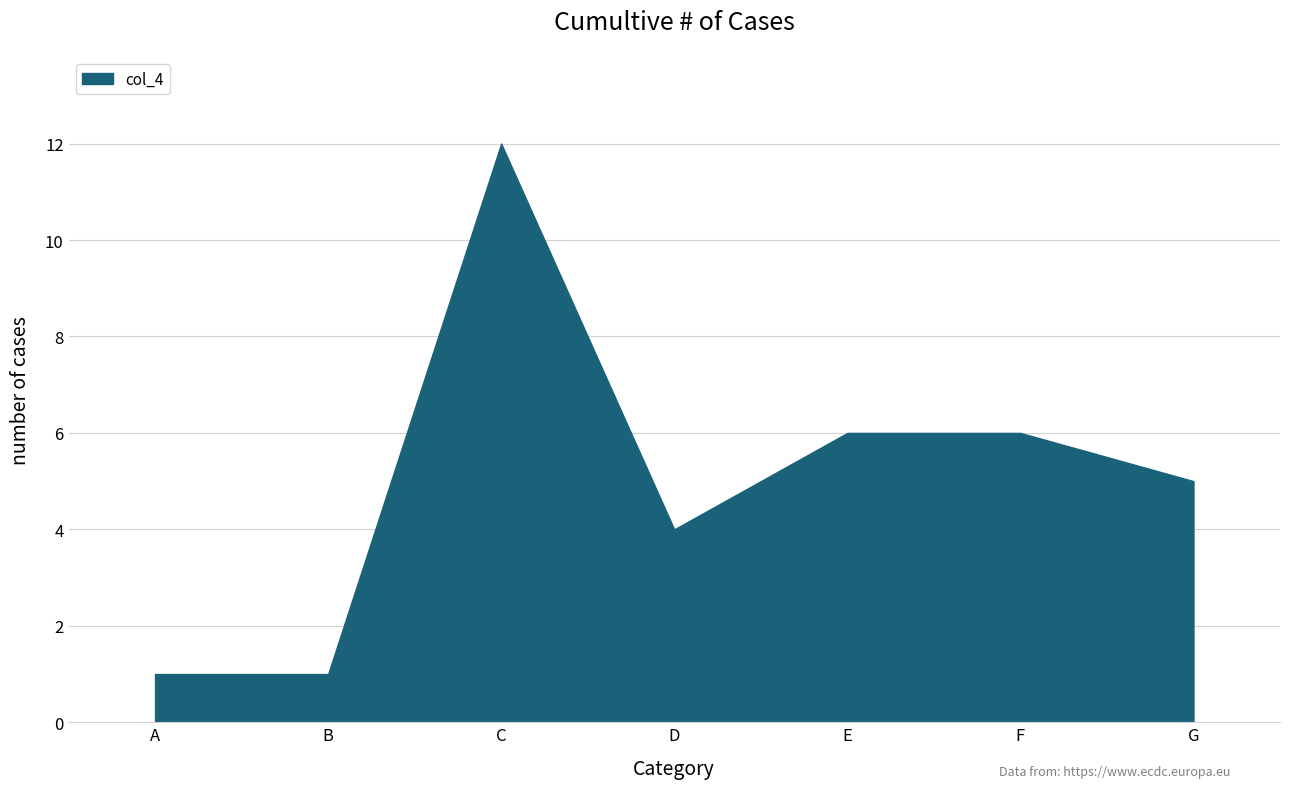

True or false: the data has more than 2 interior local peaks.

False